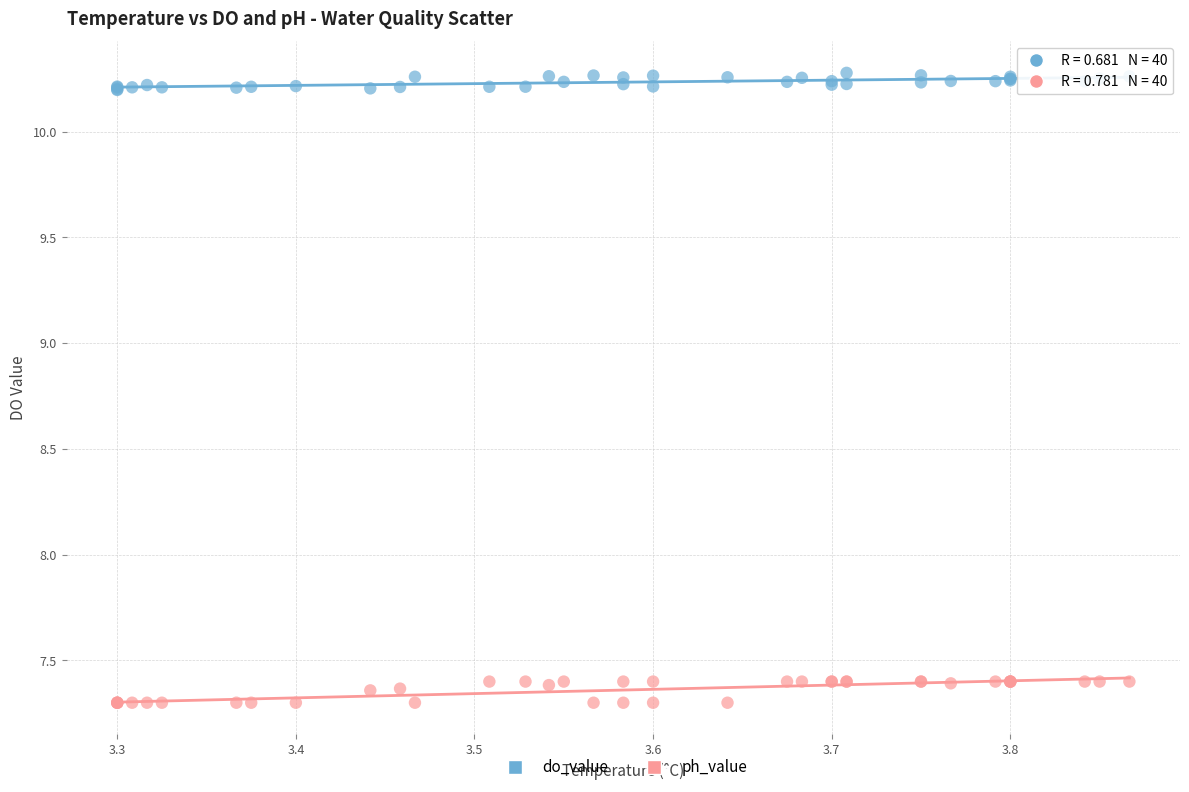

Which series contains the lowest Y value?

ph_value